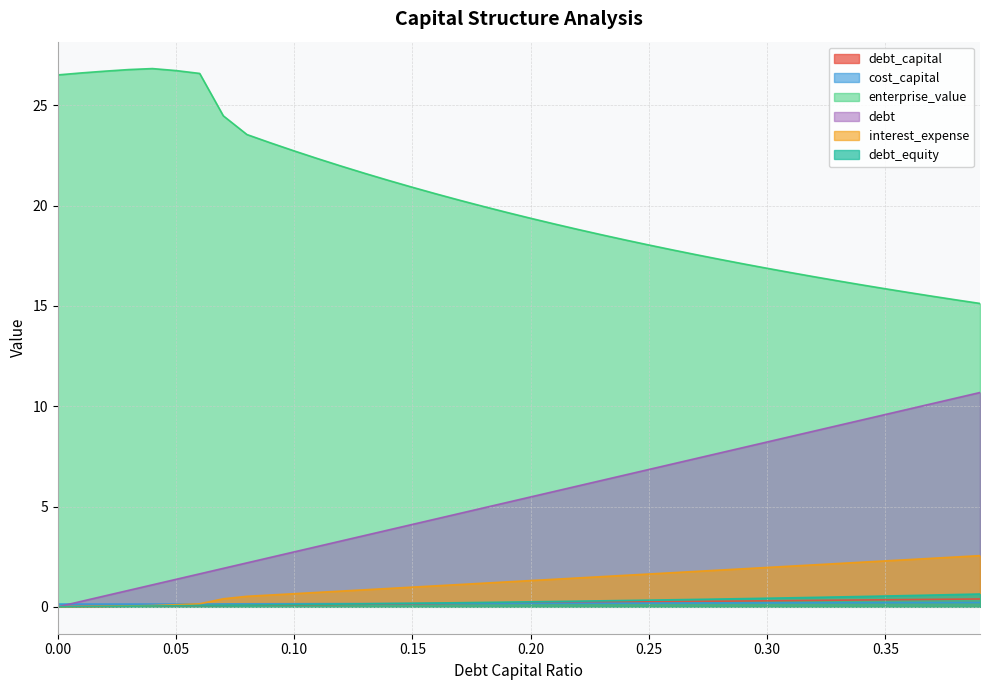

Which series has the largest total across all categories?

enterprise_value